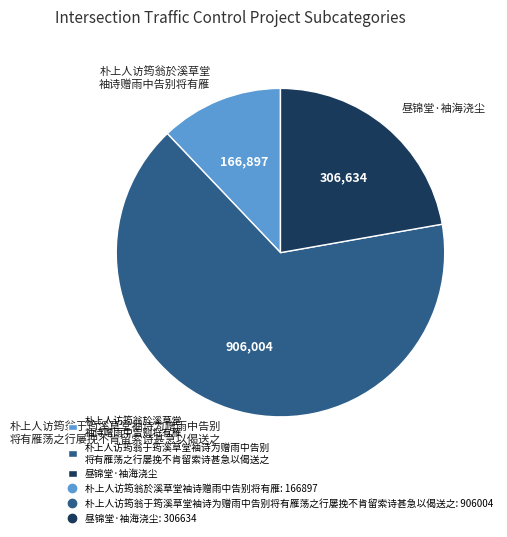

Which slice is the smallest?

朴上人访筠翁於溪草堂 袖诗赠雨中告别将有雁